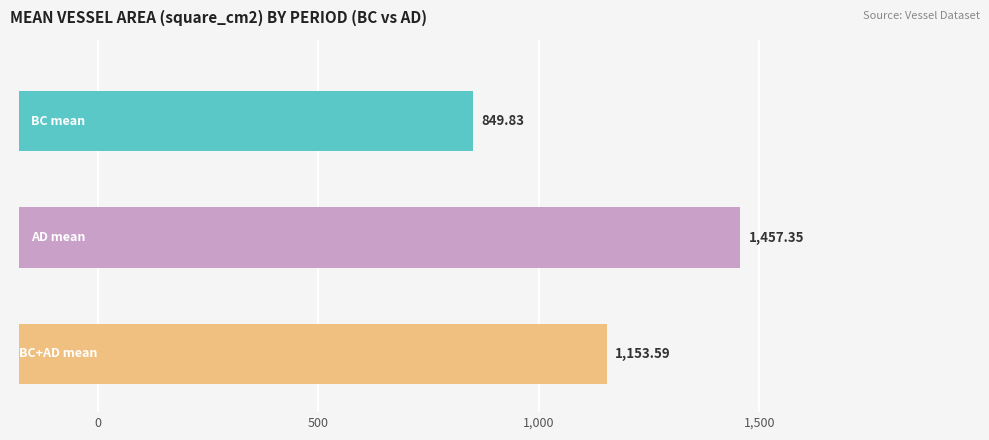

At which category is the sum across all series the highest?

AD